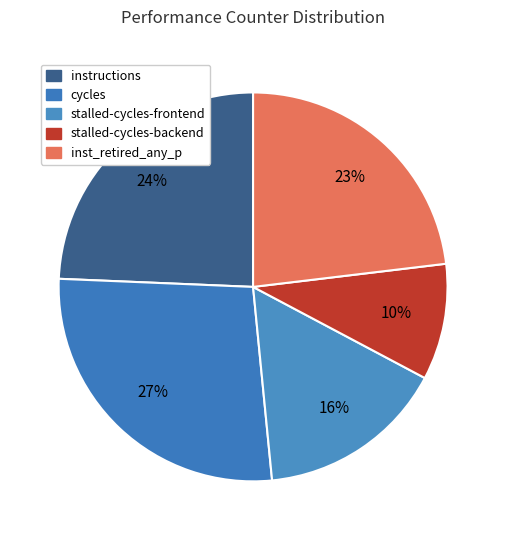

What percentage is the inst_retired_any_p slice, to the nearest percent?

23%